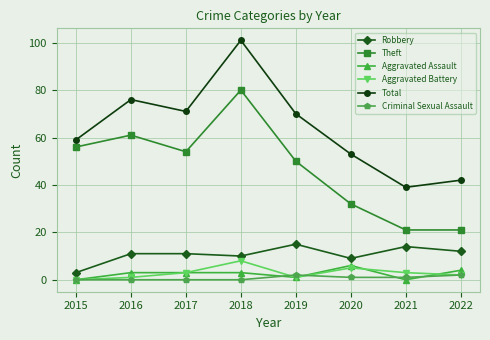

What is the sum of all Theft values?

375